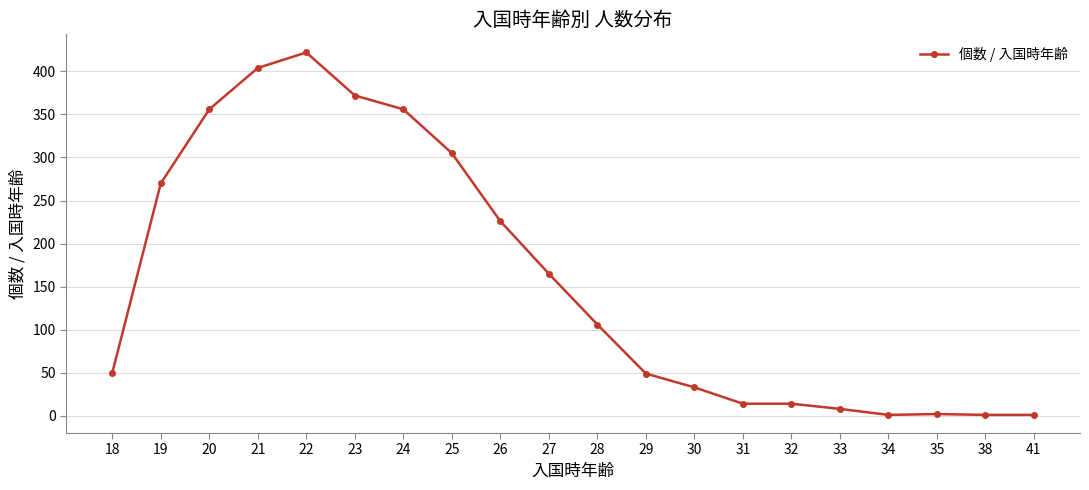

Approximately how many times larger is the value at 28 compared to 23?

0.3